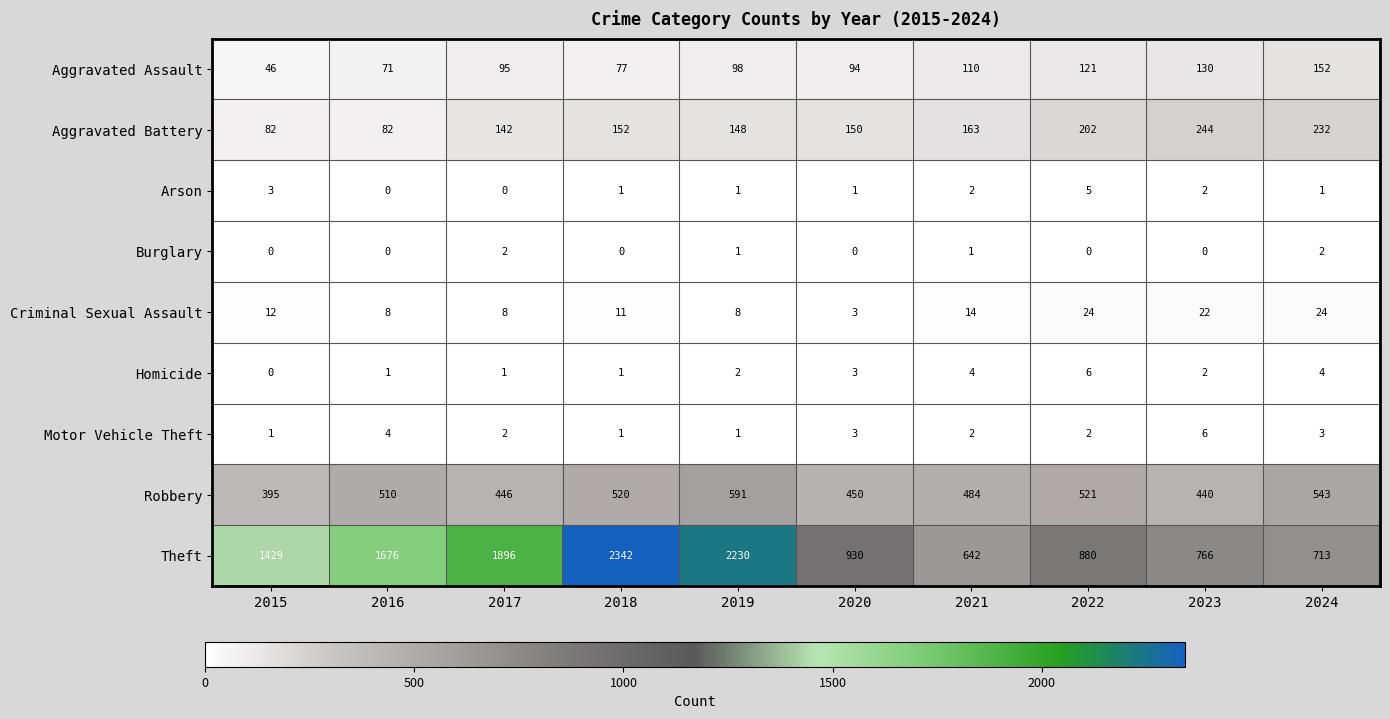

Which series has the largest total across all categories?

Theft